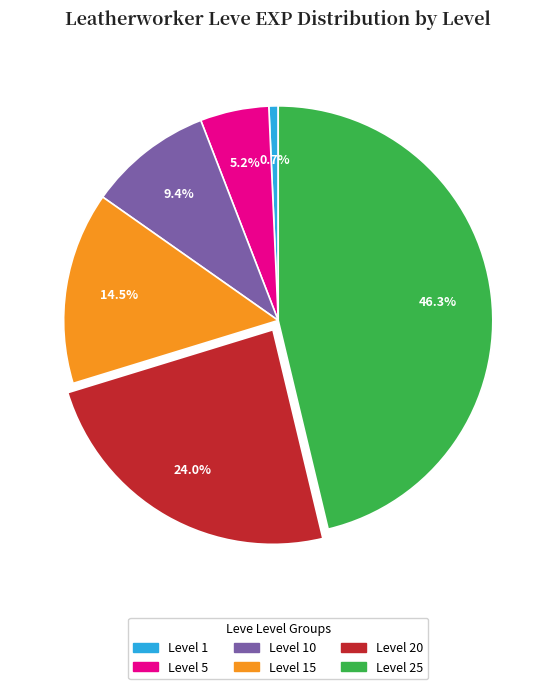

Count the number of slices in the pie.

6